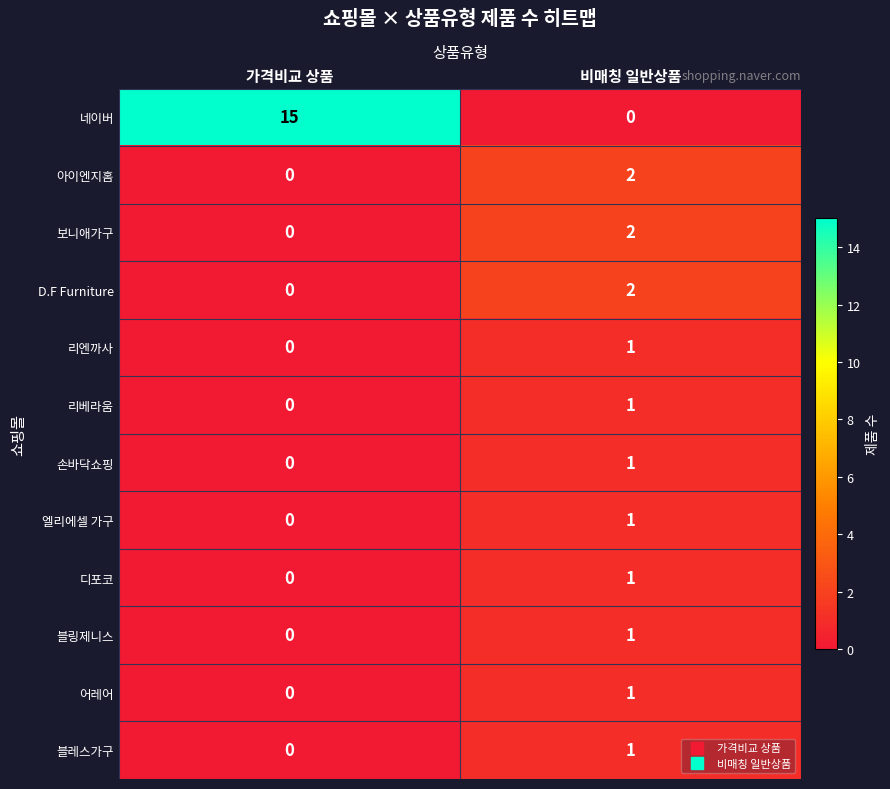

Reading left to right, transcribe all the data shown in this chart.

네이버: 가격비교 상품=15	비매칭 일반상품=0
아이엔지홈: 가격비교 상품=0	비매칭 일반상품=2
보니애가구: 가격비교 상품=0	비매칭 일반상품=2
D.F Furniture: 가격비교 상품=0	비매칭 일반상품=2
리엔까사: 가격비교 상품=0	비매칭 일반상품=1
리베라움: 가격비교 상품=0	비매칭 일반상품=1
손바닥쇼핑: 가격비교 상품=0	비매칭 일반상품=1
엘리에셀 가구: 가격비교 상품=0	비매칭 일반상품=1
디포코: 가격비교 상품=0	비매칭 일반상품=1
블링제니스: 가격비교 상품=0	비매칭 일반상품=1
어레어: 가격비교 상품=0	비매칭 일반상품=1
블레스가구: 가격비교 상품=0	비매칭 일반상품=1